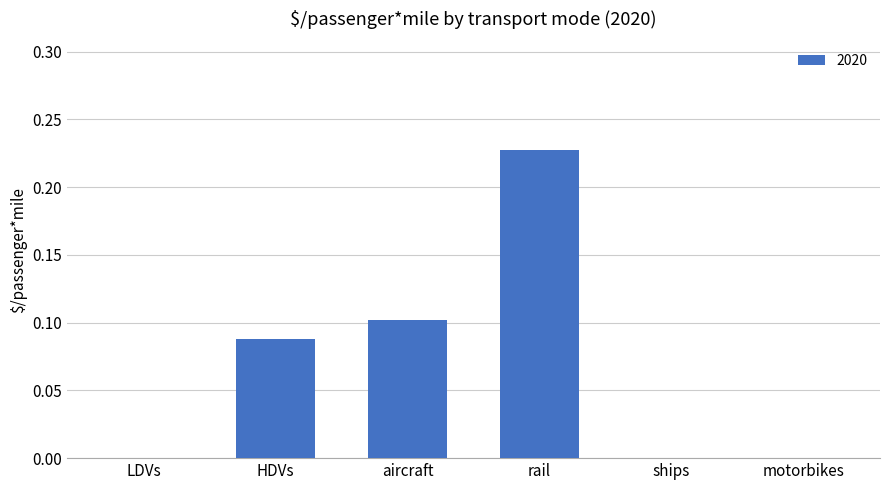

Between rail and ships, which is larger?

rail